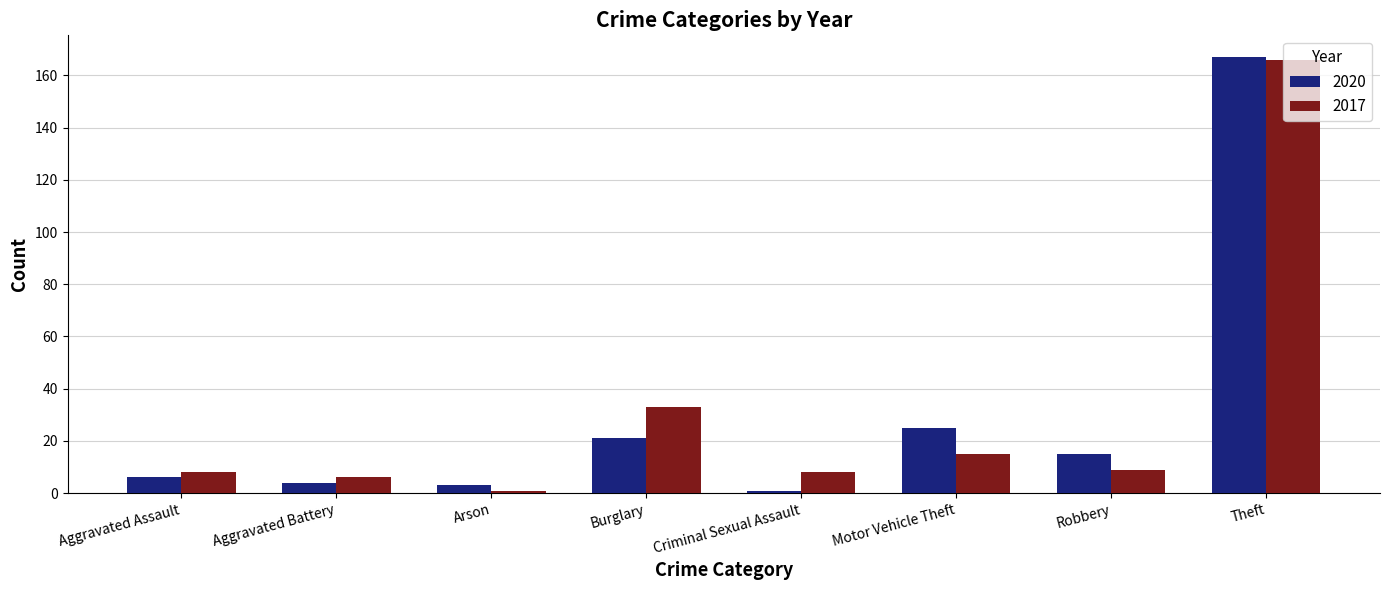

The 2020 series shows 15 at Robbery. True or false?

True